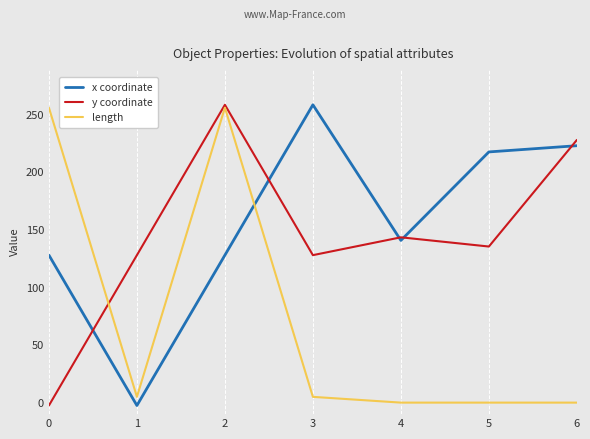

Between 3 and 6, which series saw the biggest shift?

y coordinate